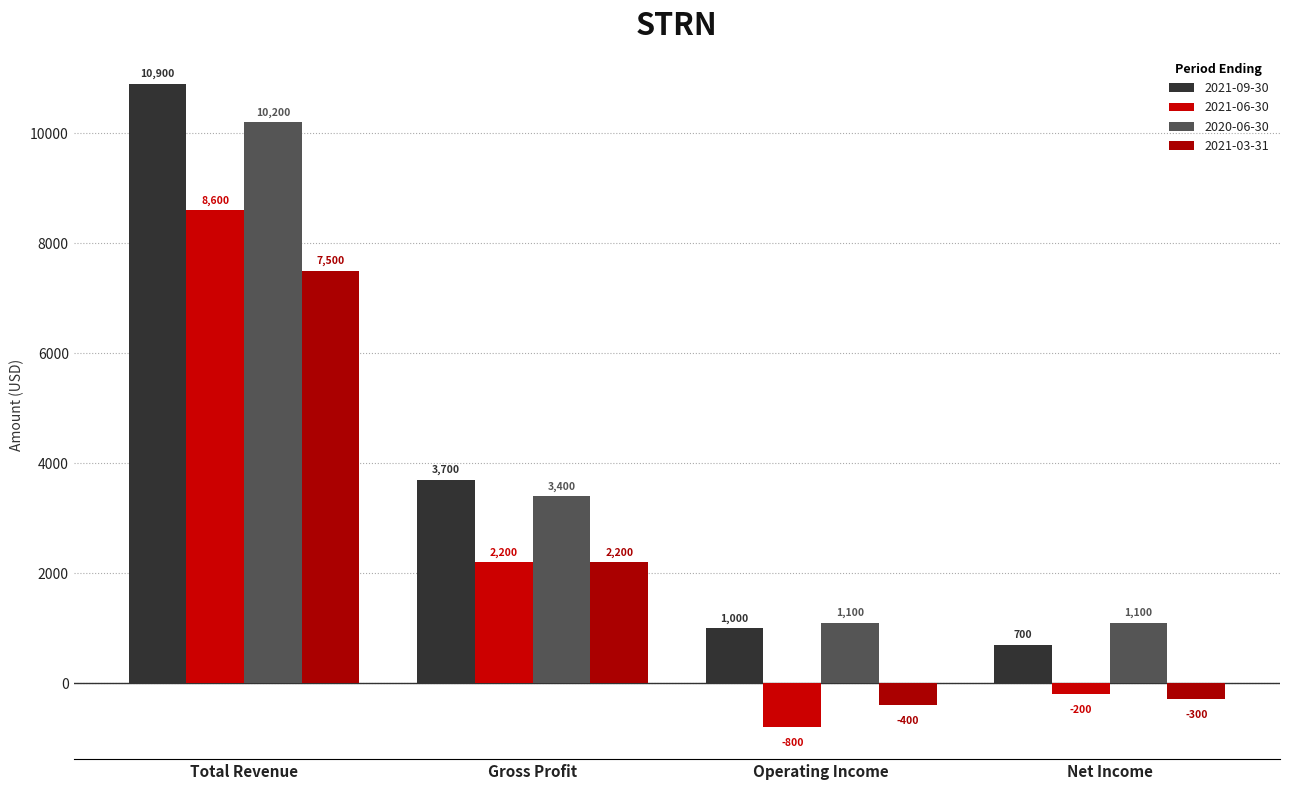

At which category is the sum across all series the highest?

Total Revenue